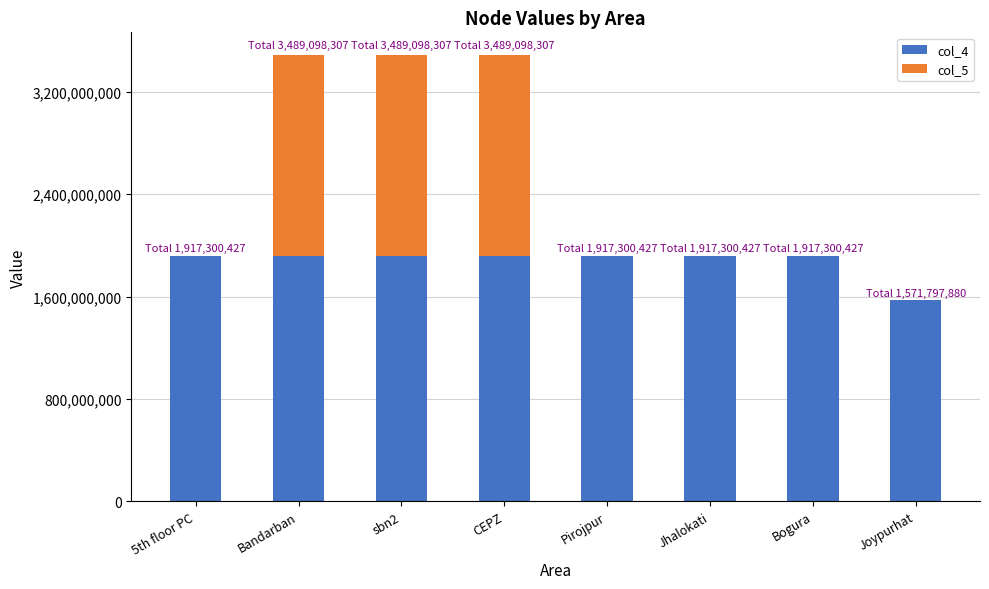

What is the total value across all series at Joypurhat?

1571797880